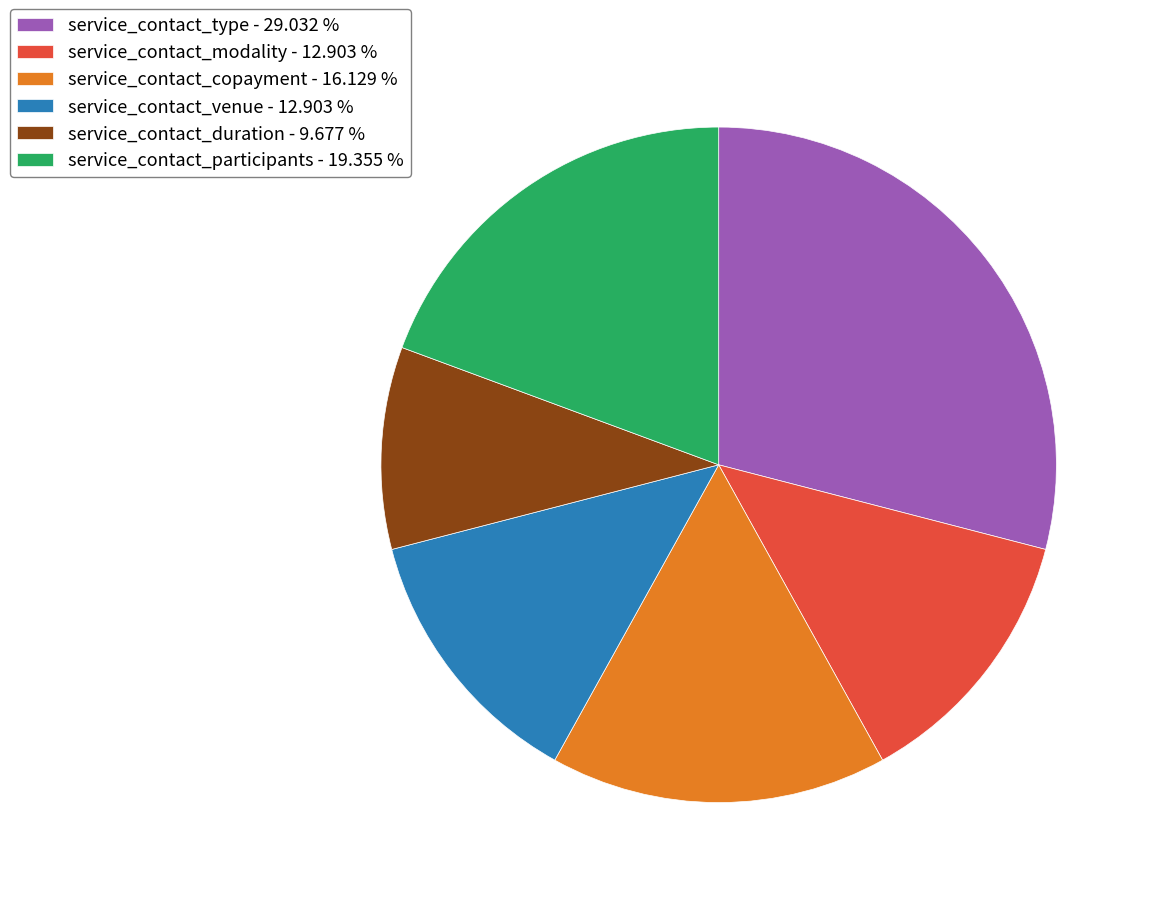

Does any single category account for the majority?

No